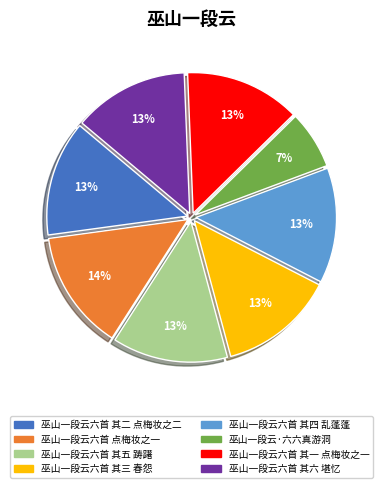

What is the largest slice in the pie chart?

巫山一段云六首 点梅妆之一